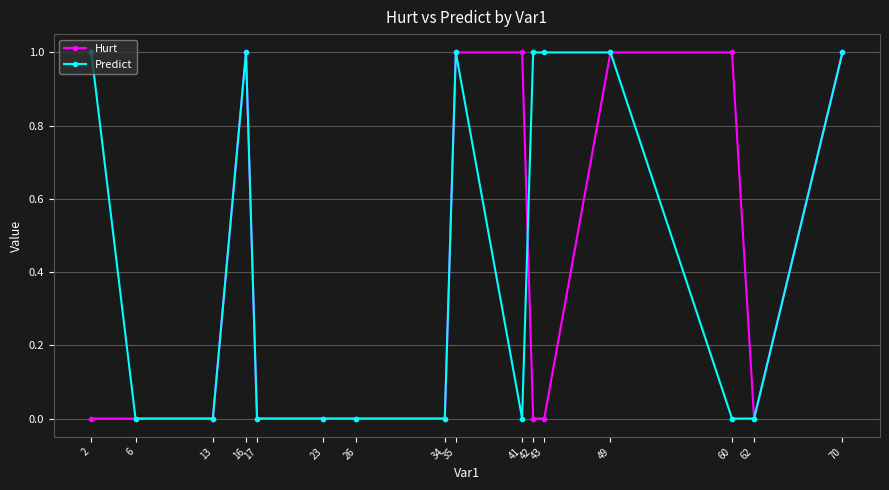

What is the difference between the maximum and minimum values in the Hurt series?

1